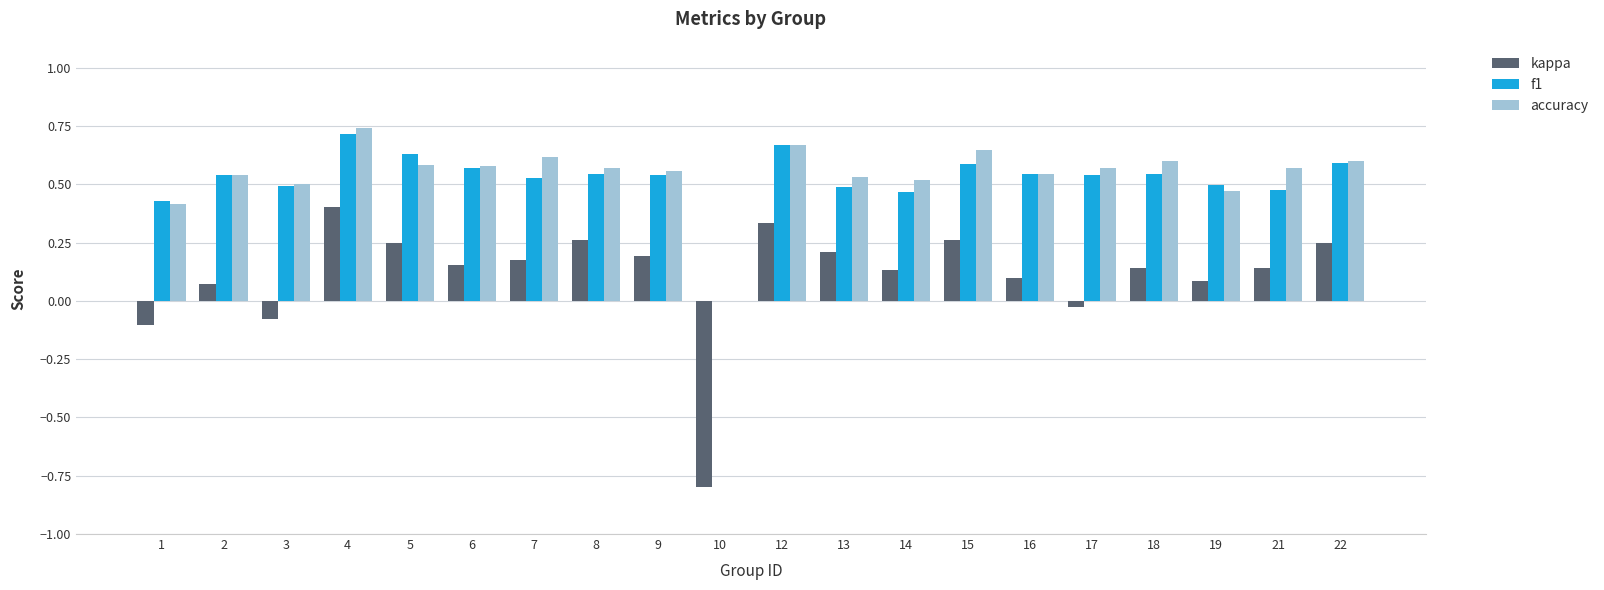

Where does the kappa series first go above 0?

2